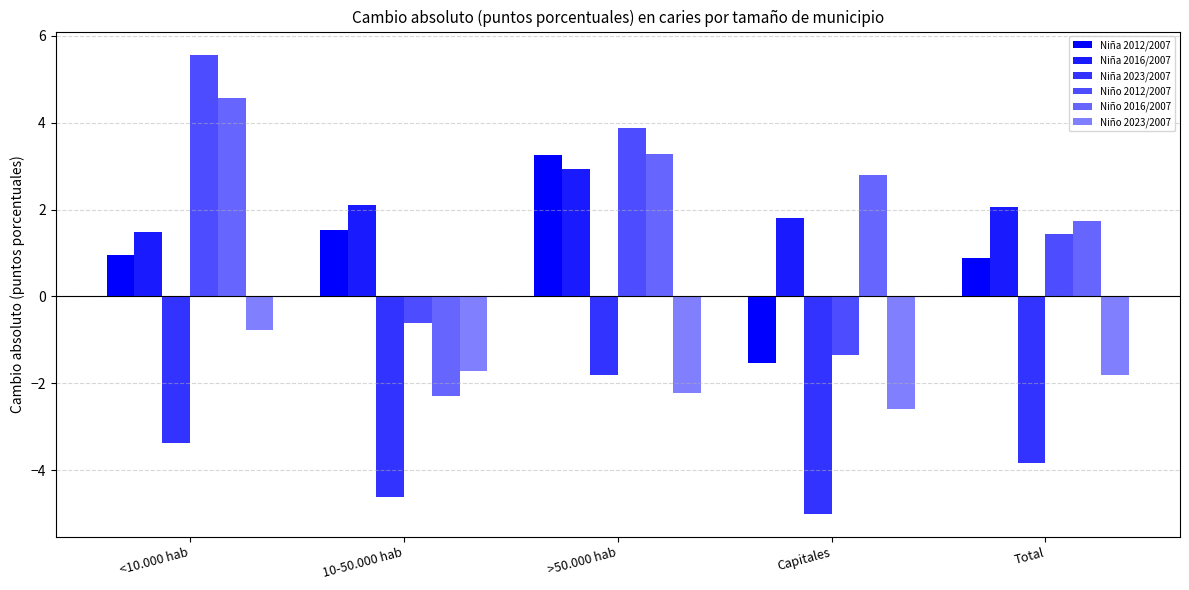

What is the label of the 1st bar from the left?

<10.000 hab